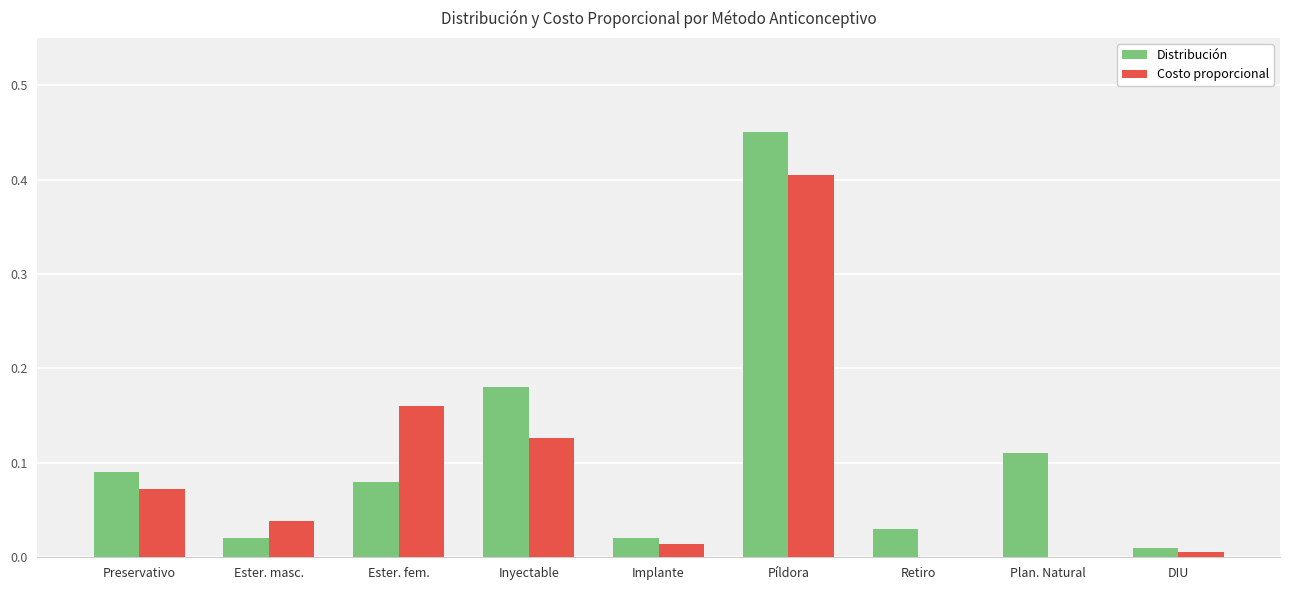

How many data points does each series have?

9